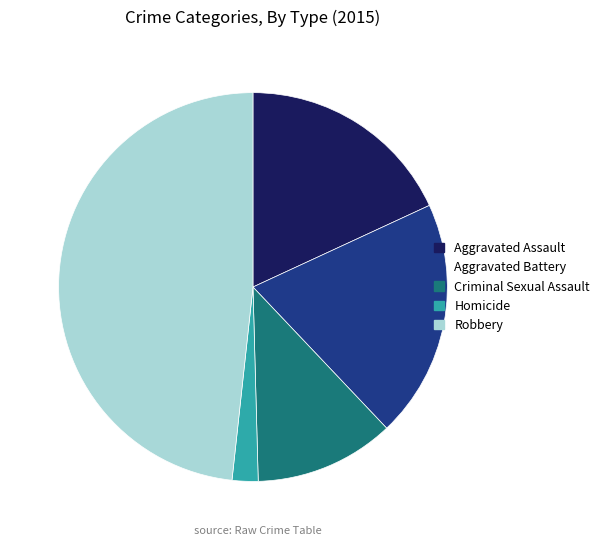

Which has a higher value, Homicide or Aggravated Battery?

Aggravated Battery